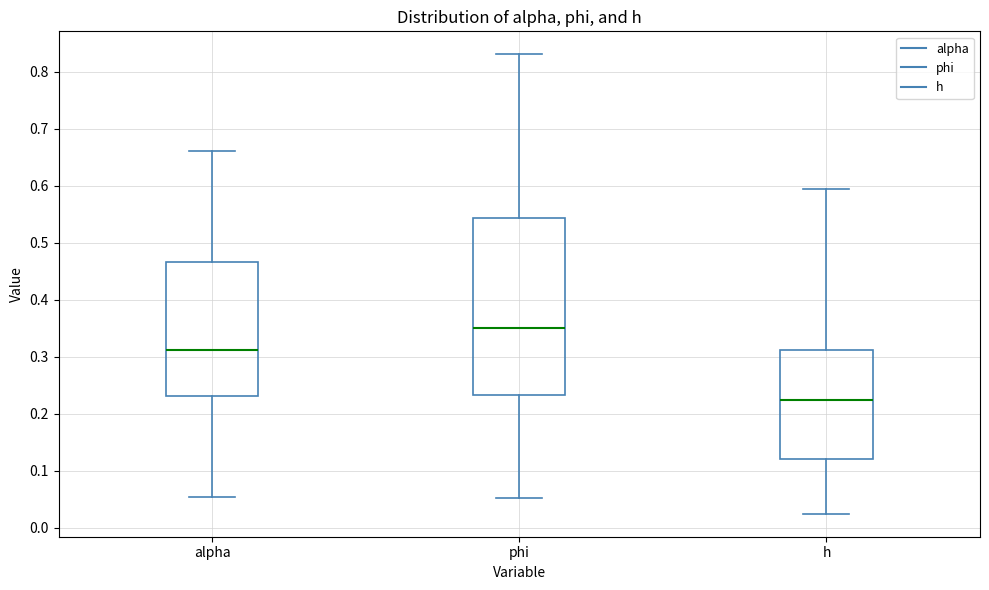

Where is the lower edge of the box for phi on the y-axis? The values are not printed on the chart, so give them approximately, as read against the axis.

0.23